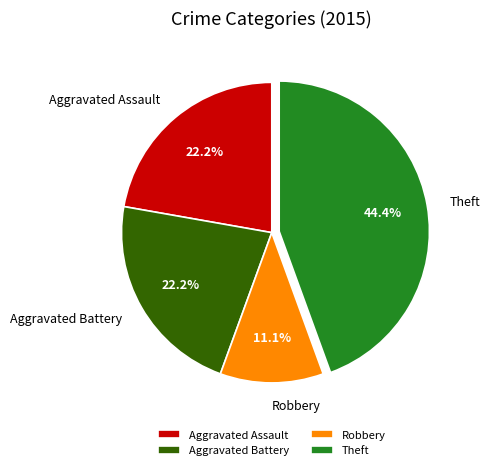

How much of the chart is everything except Aggravated Battery?

77.8%